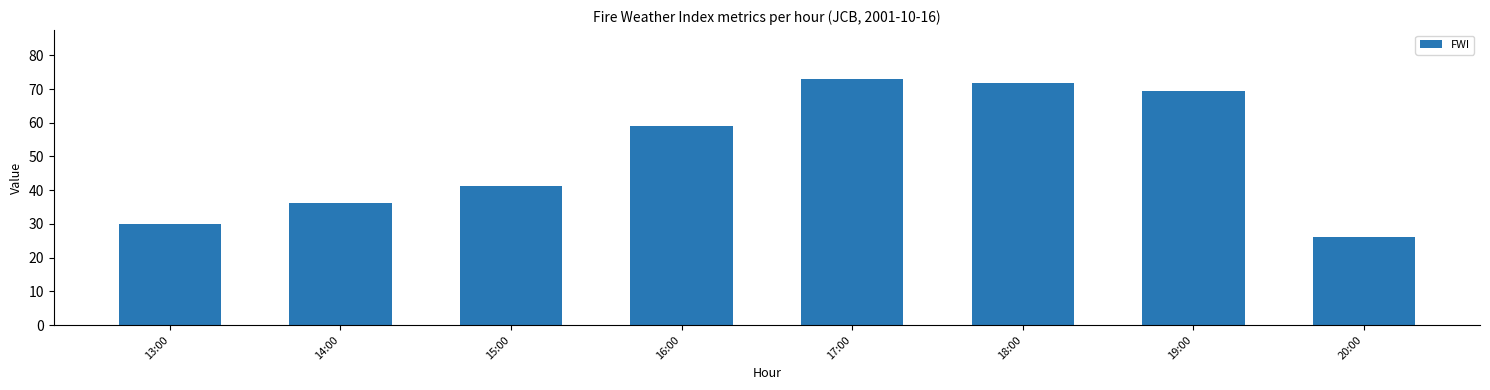

True or false: the data shows 26.2 at 20:00.

True